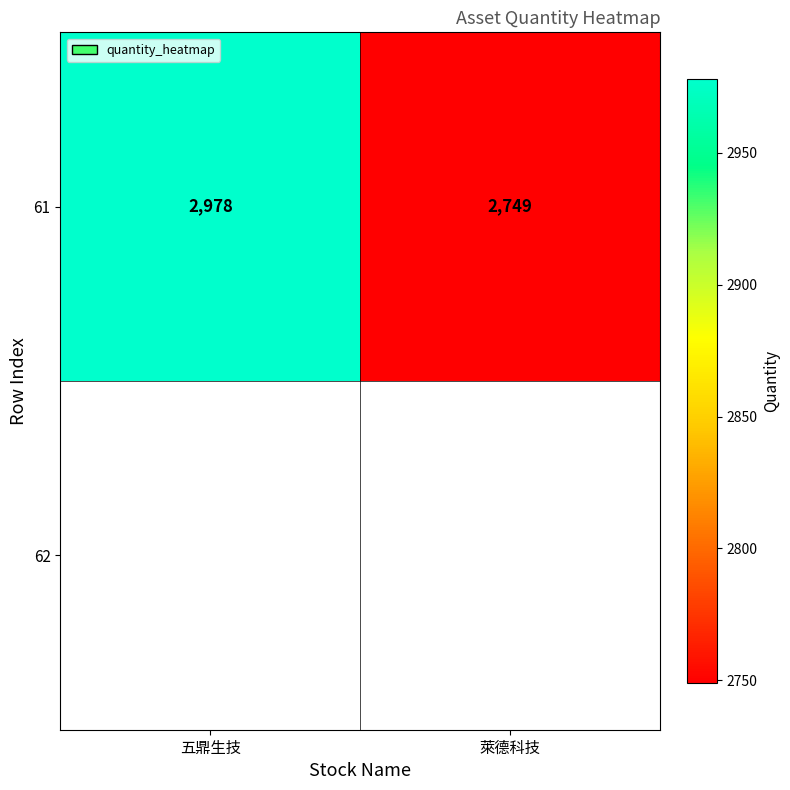

List the labels in order of value, largest first.

五鼎生技, 萊德科技